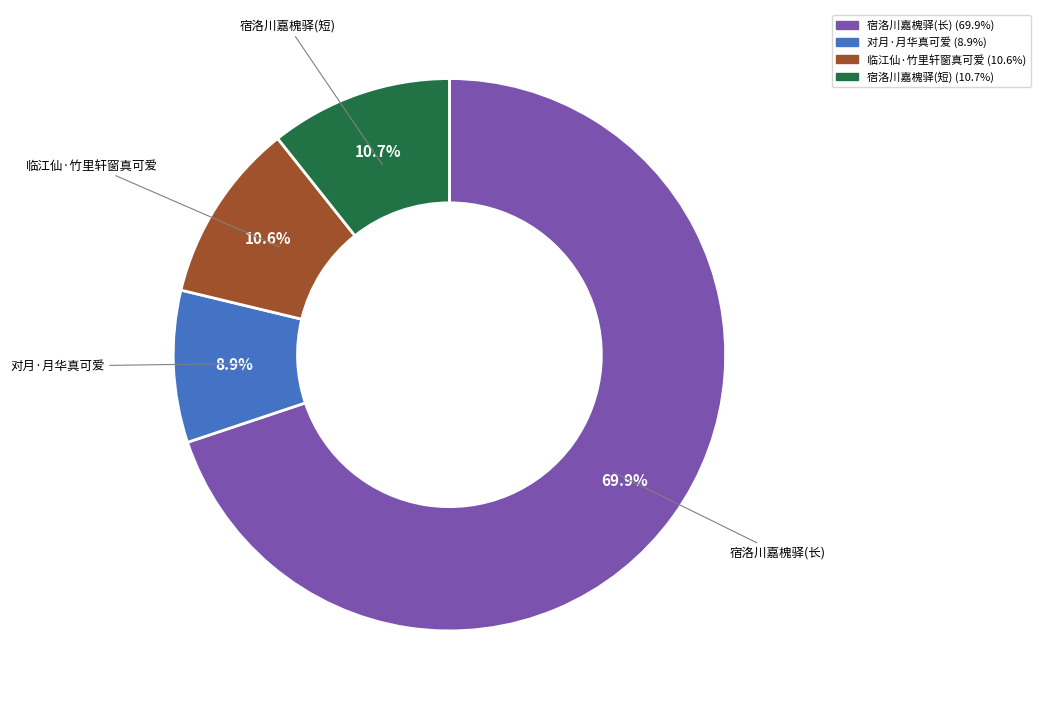

Is there any slice that represents more than half of the pie?

Yes